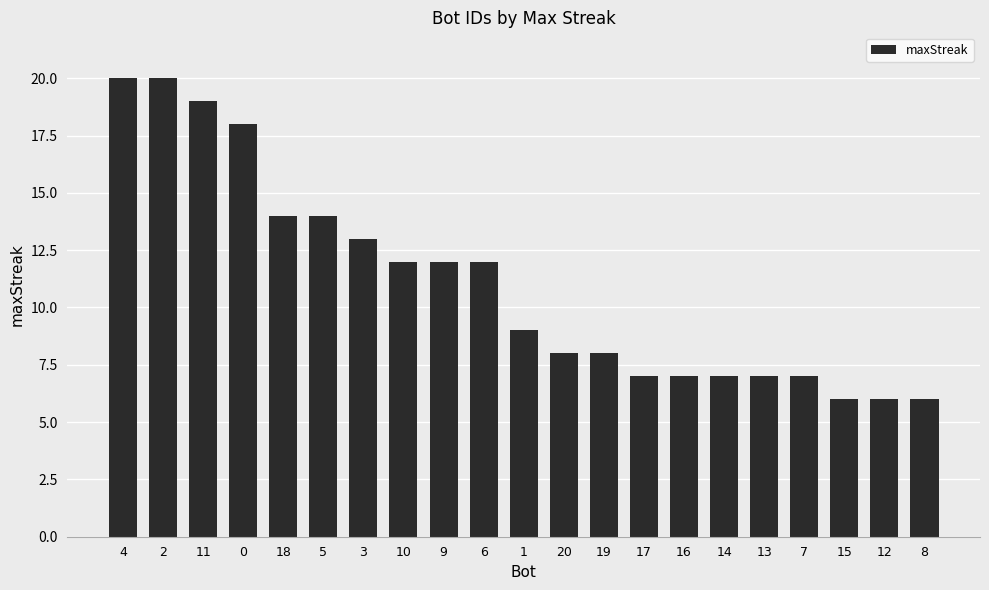

Reading left to right, transcribe all the data shown in this chart.

4=20	2=20	11=19	0=18	18=14	5=14	3=13	10=12	9=12	6=12	1=9	20=8	19=8	17=7	16=7	14=7	13=7	7=7	15=6	12=6	8=6